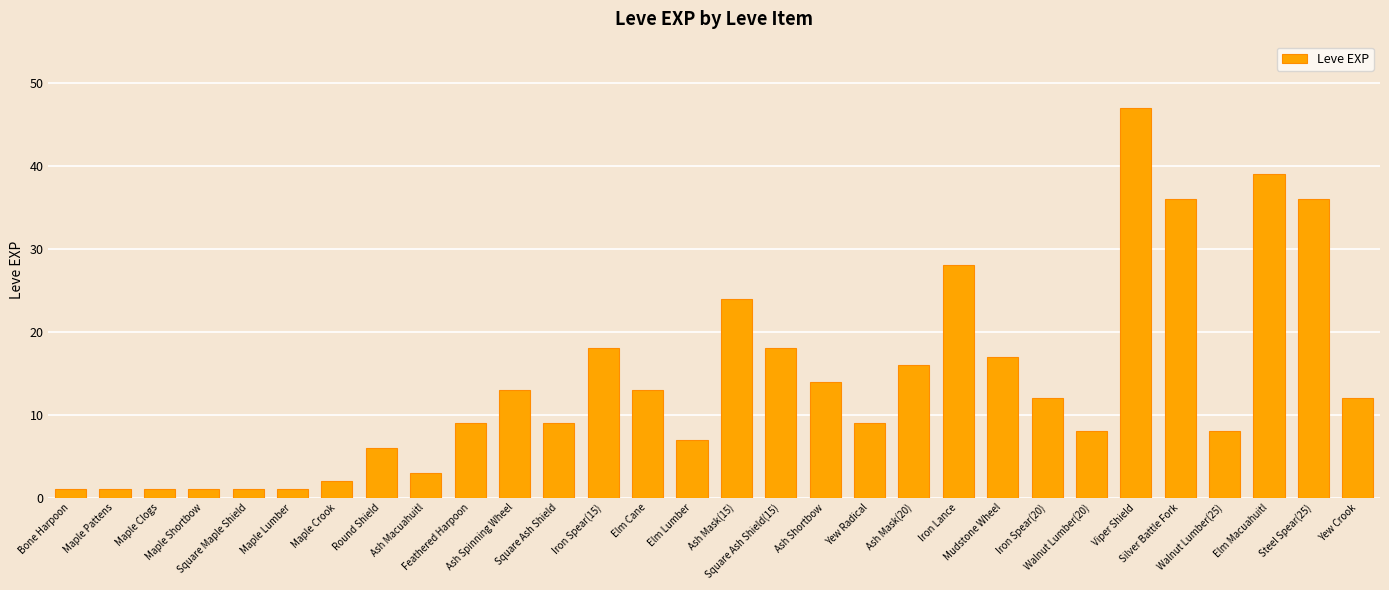

Where is the data nearest to the value 24?

Ash Mask(15)